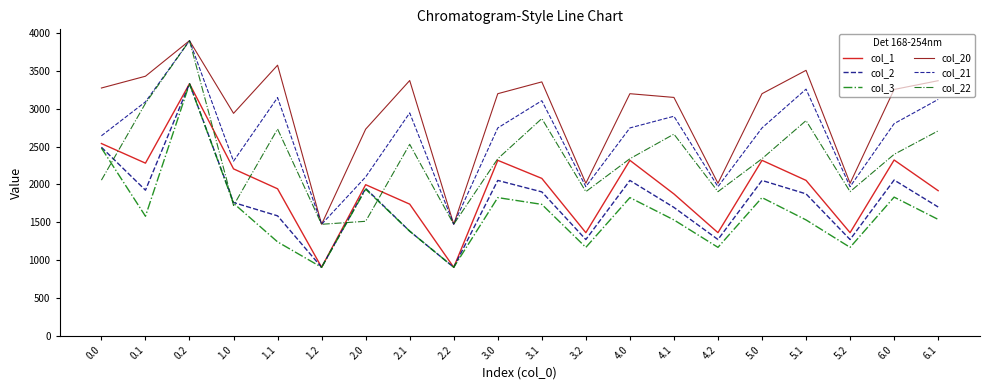

What is the difference between the col_22 values at 0.0 and 4.1?

608.4